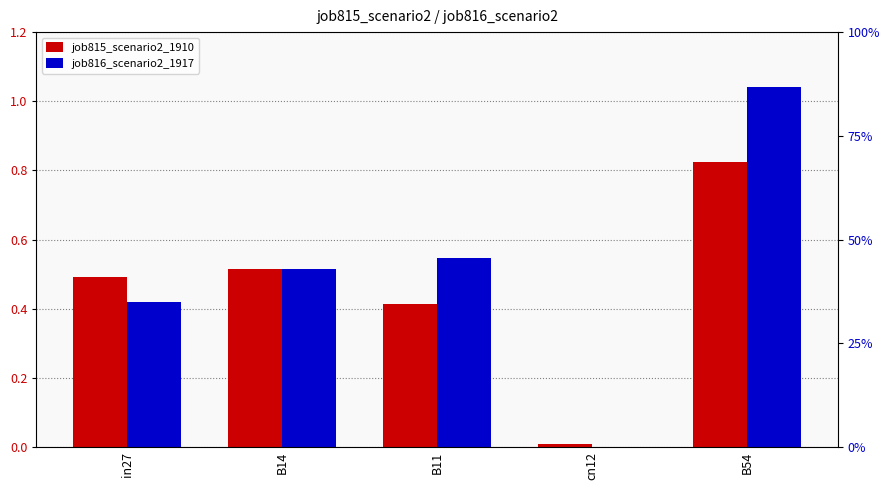

What is the difference between the second highest and second lowest values in the job815_scenario2_1910 series?

0.1